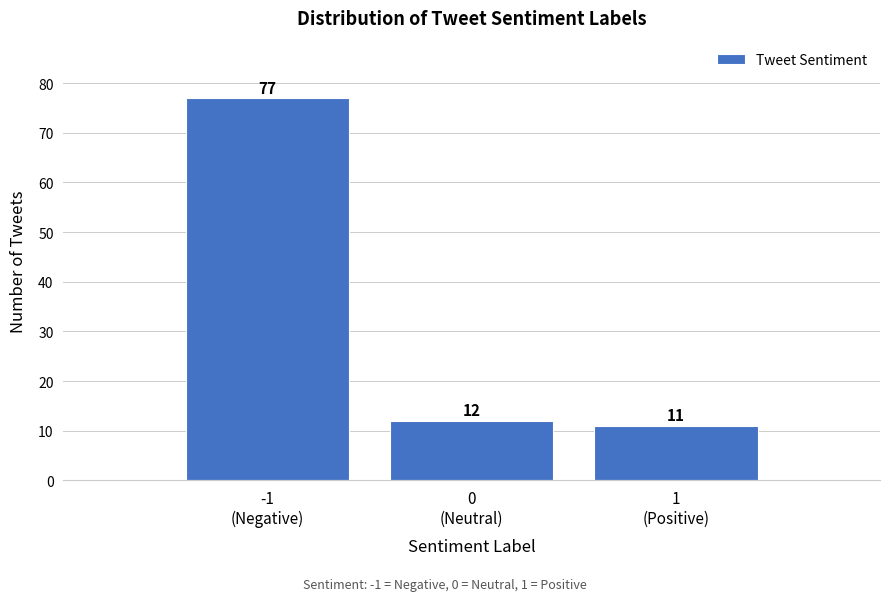

Reading left to right, what are all the values shown in this chart?

77	12	11